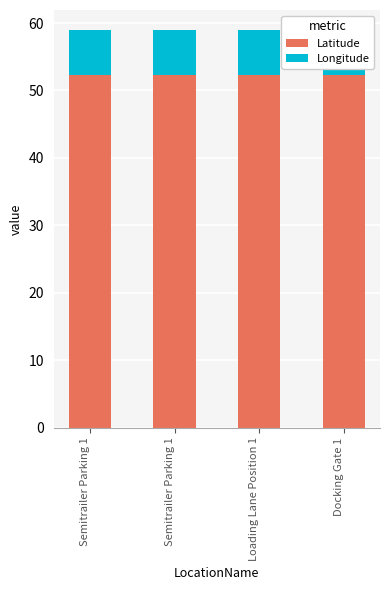

What is the maximum value shown in the chart?

52.3